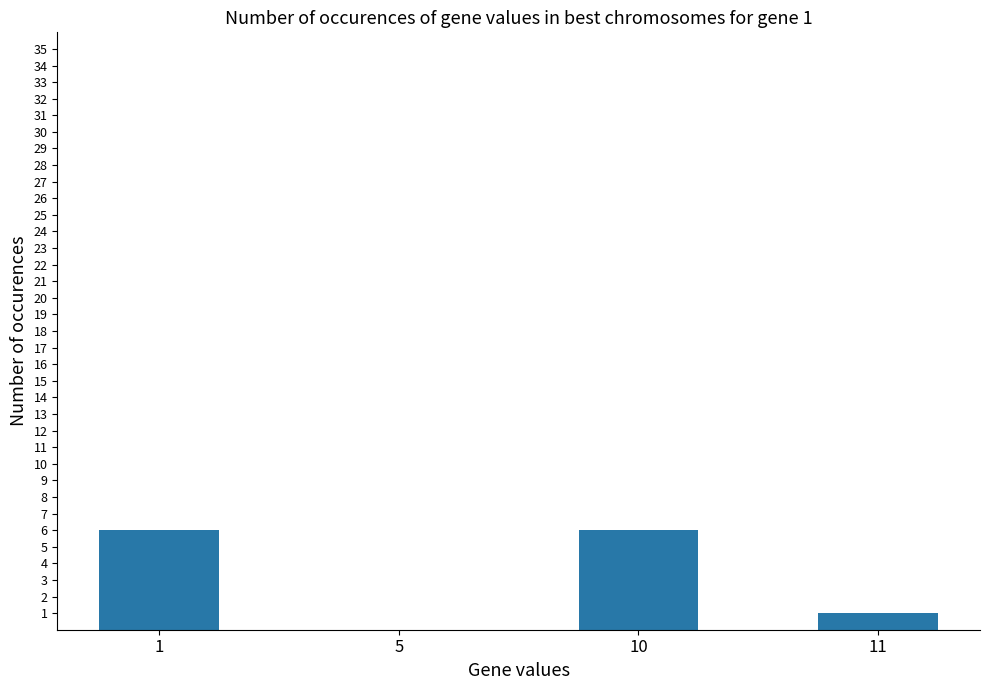

At which label is the value closest to 3?

11